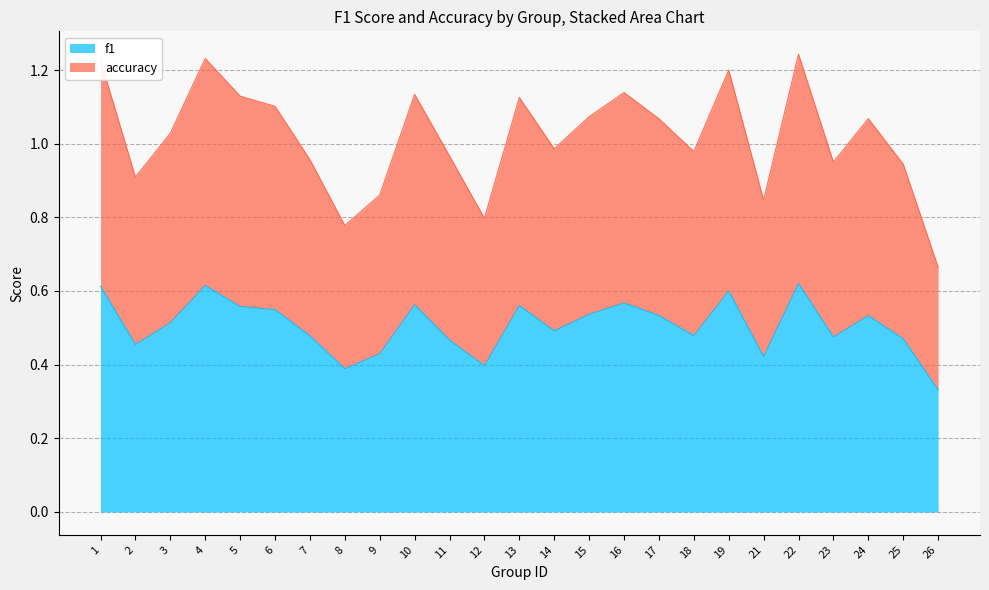

Does the chart display data point markers on the line(s)?

No